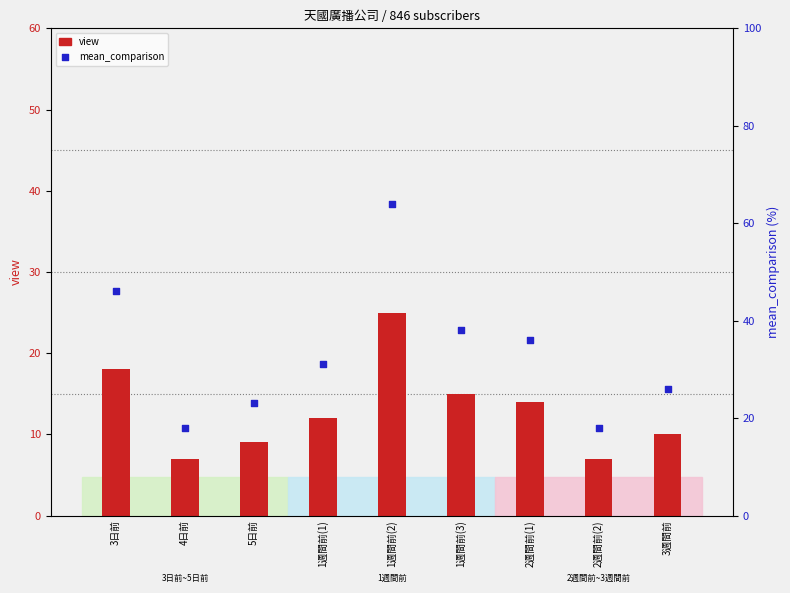

Is the value of mean_comparison at 5日前 greater than the value of view at 1週間前(3)?

Yes